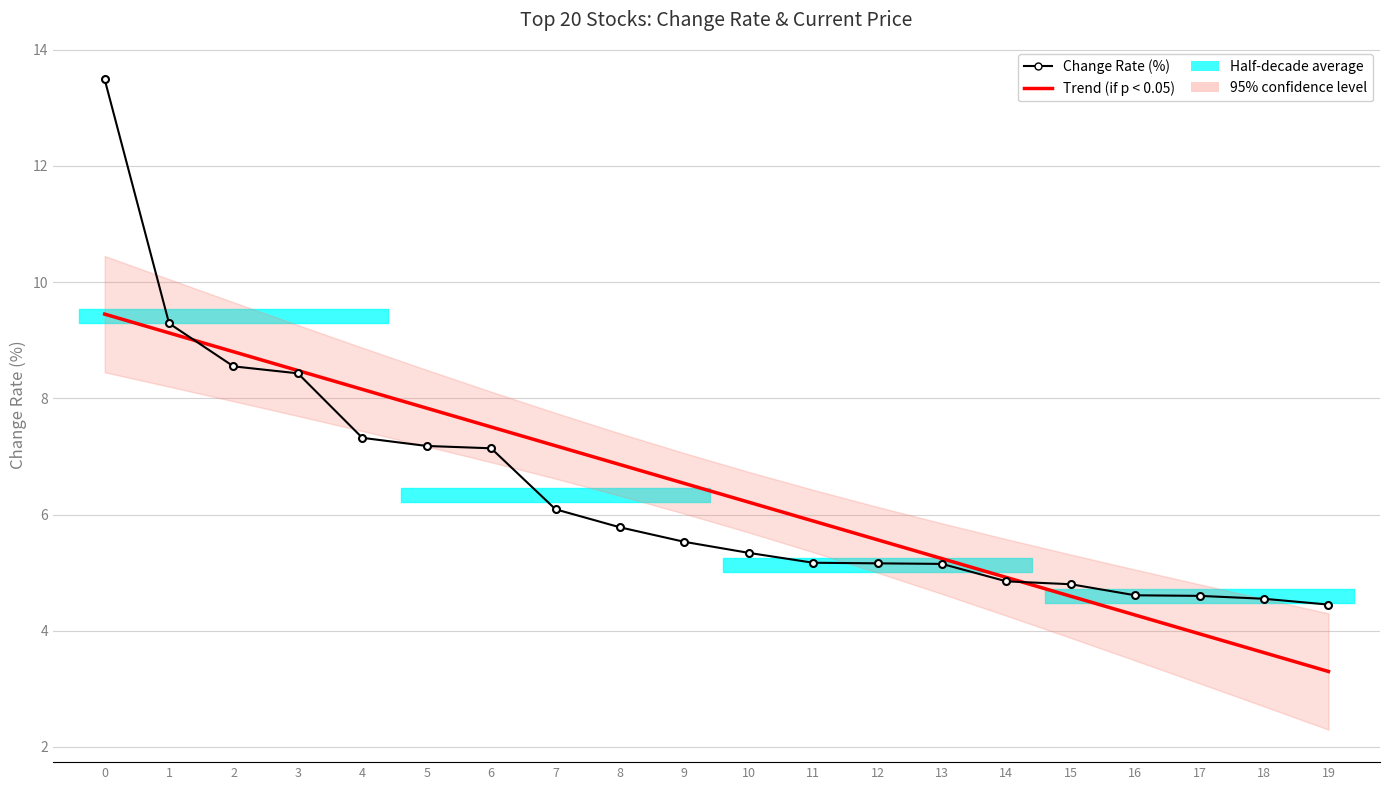

What is the lowest value of the Trend (if p < 0.05) series?

3.3